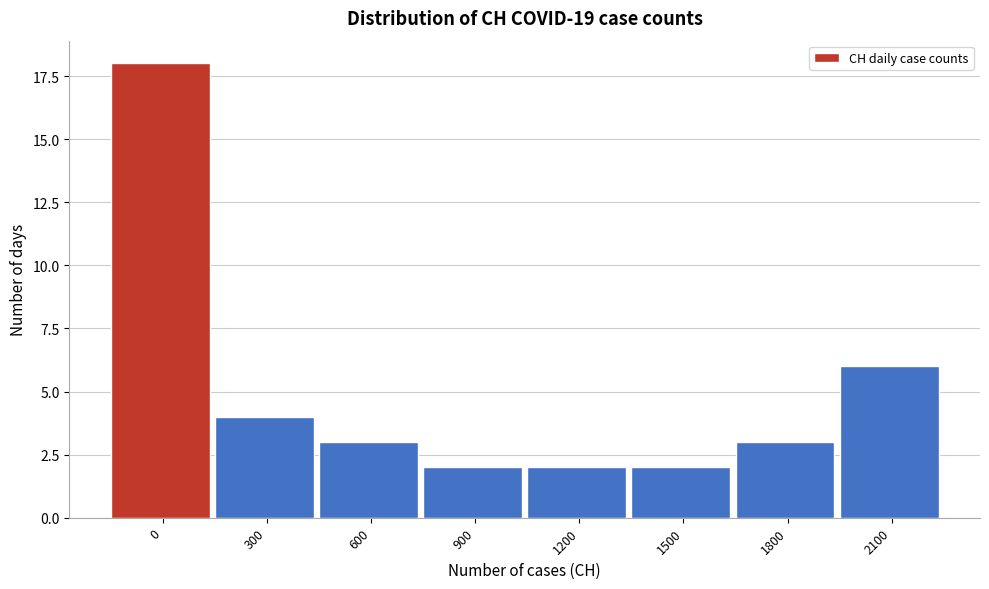

Reading left to right, extract all data points from this chart.

0=18	300=4	600=3	900=2	1200=2	1500=2	1800=3	2100=6